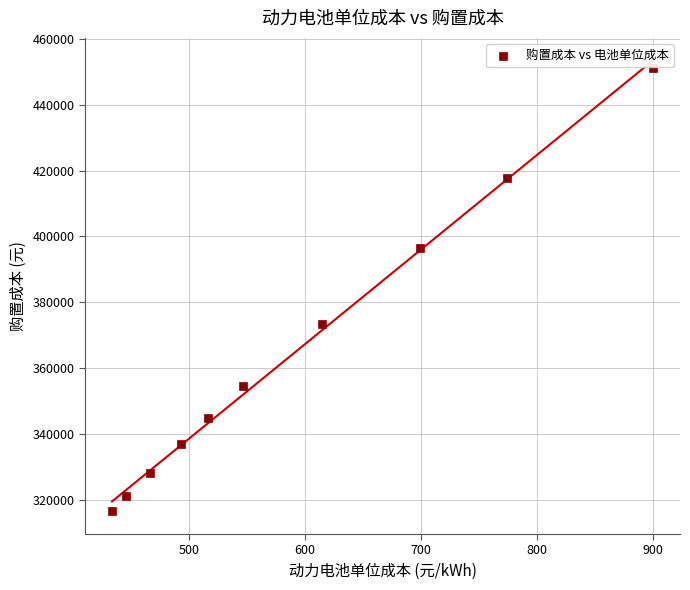

What Y value in the scatter plot is closest to 383797?

373539.5